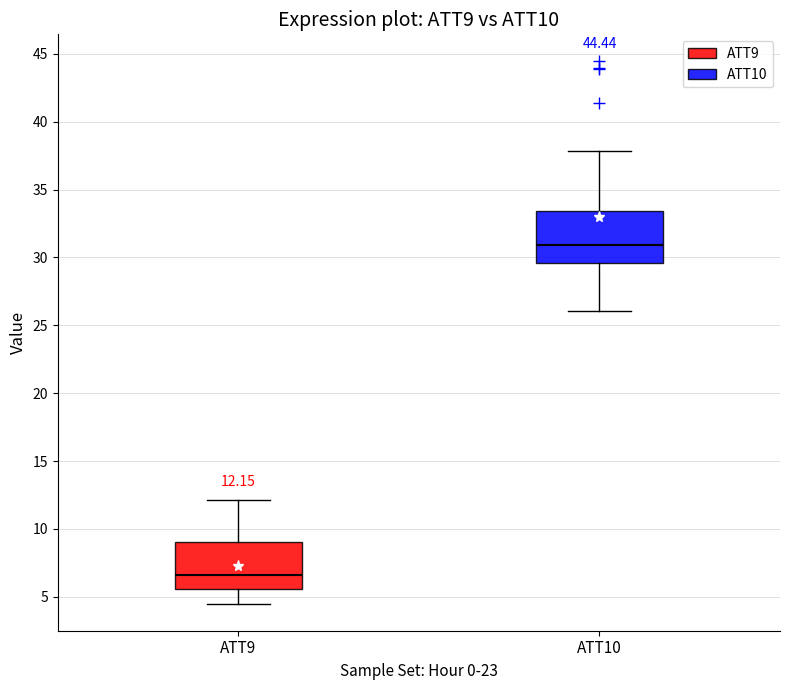

Which box has the lowest median line?

ATT9